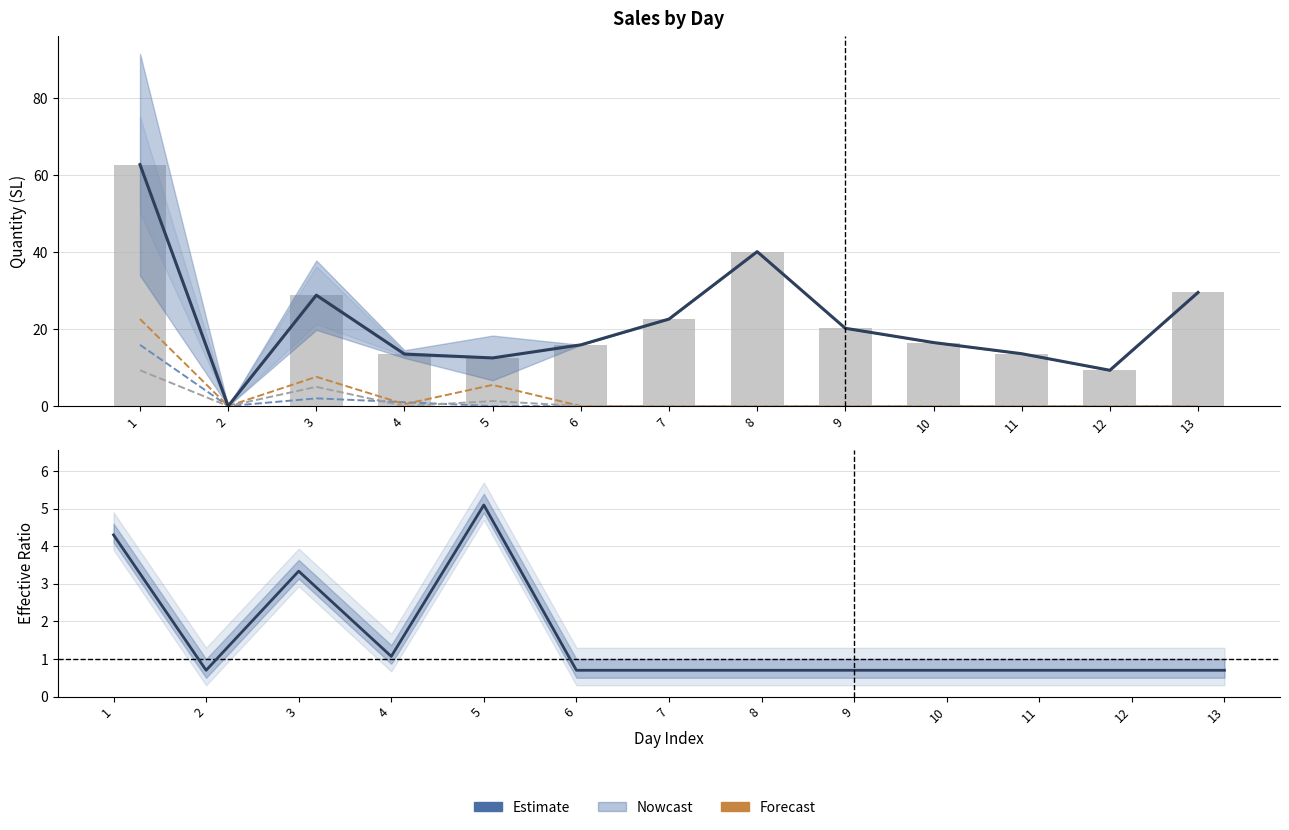

What is the maximum value for Tong SL?

62.7